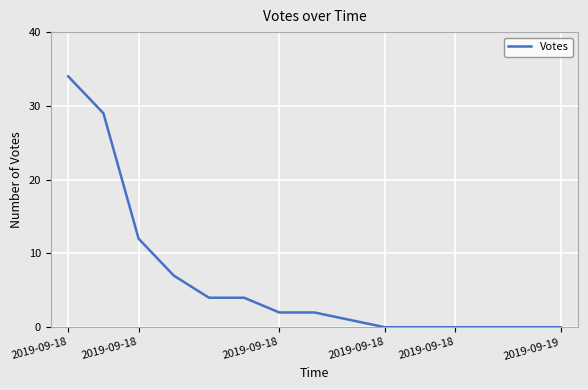

What is the difference between the maximum and minimum values?

34